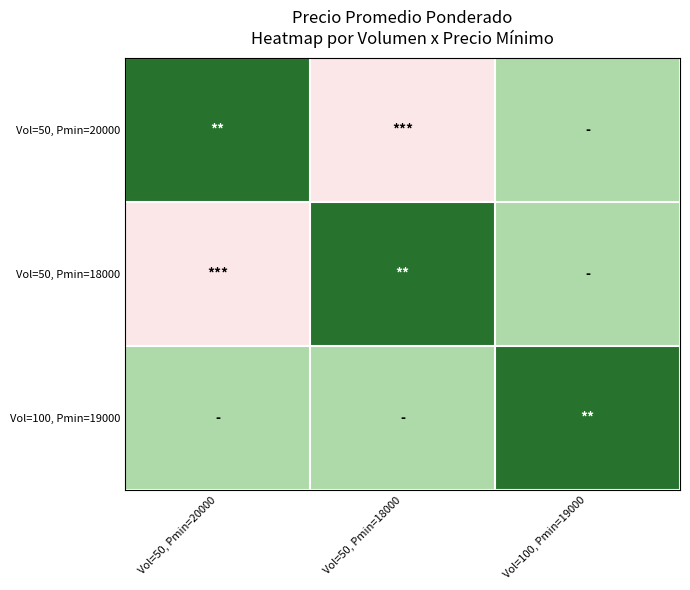

What is the total value across all series at Vol=50, Pmin=18000?

58700